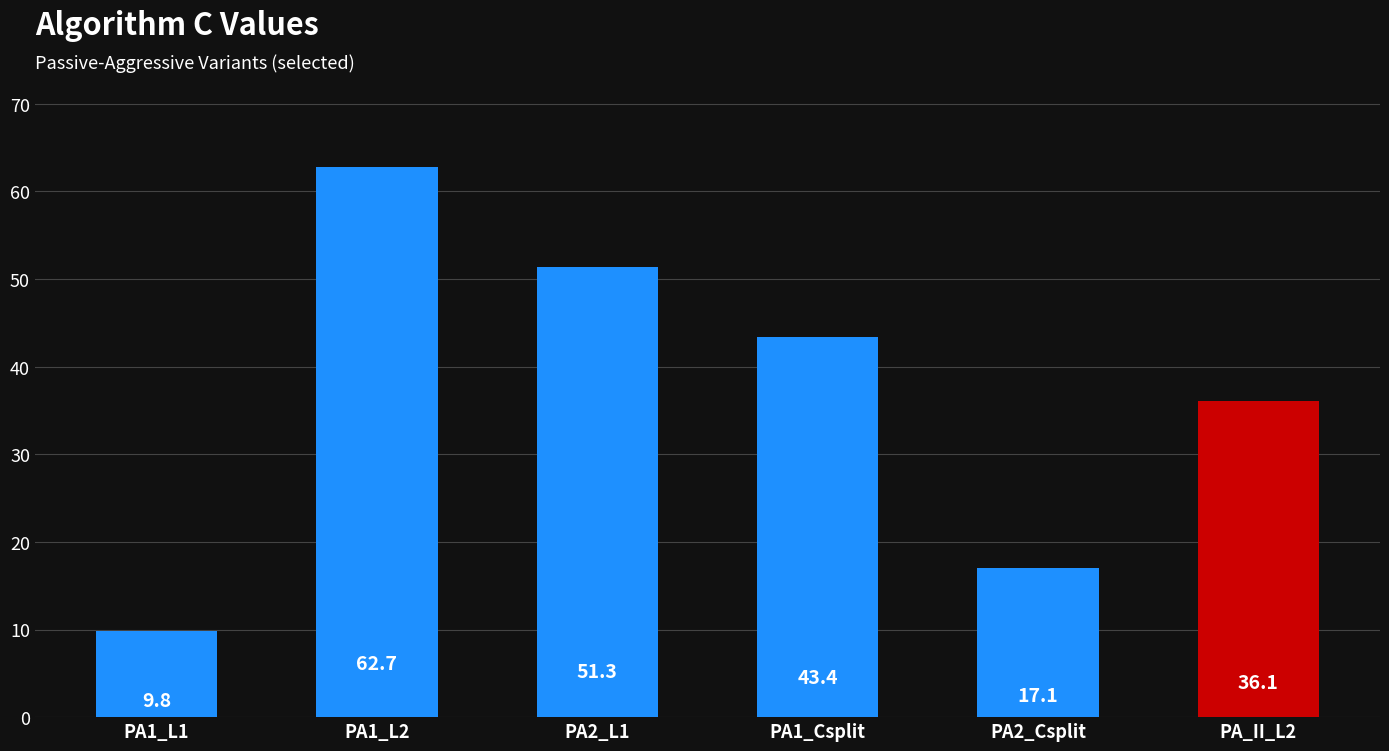

What is the value of the 1st bar from the left?

9.8